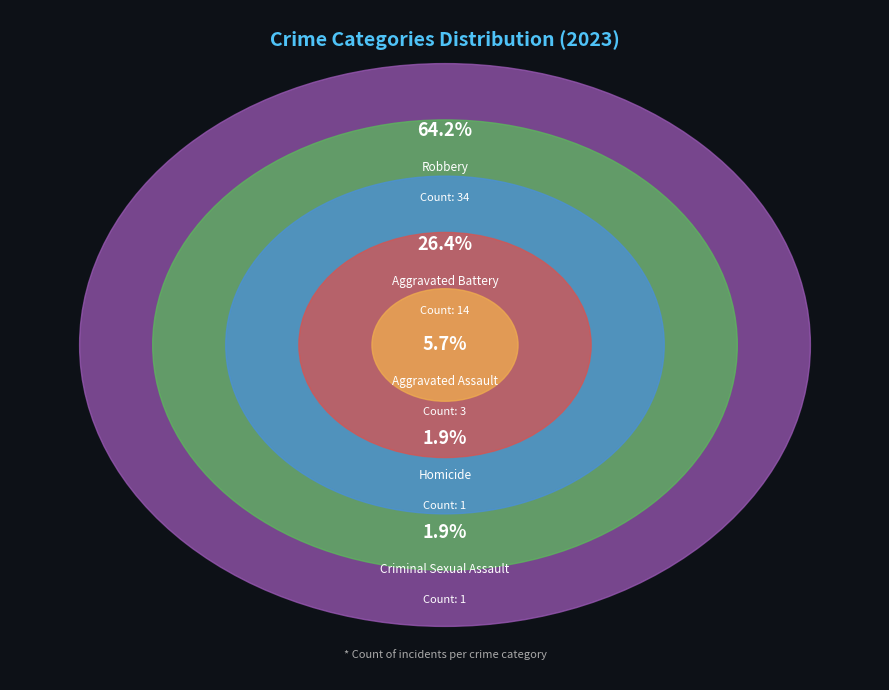

How many slices are in this pie chart?

5